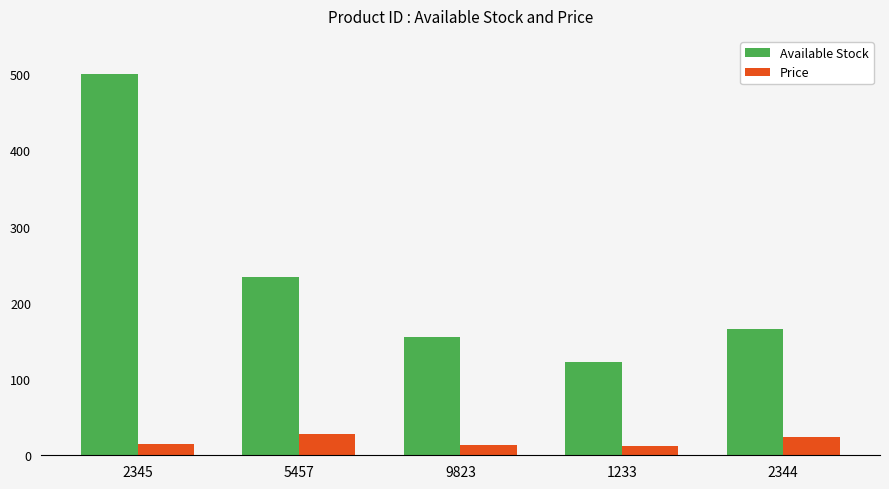

At how many categories does at least one series exceed 410?

1